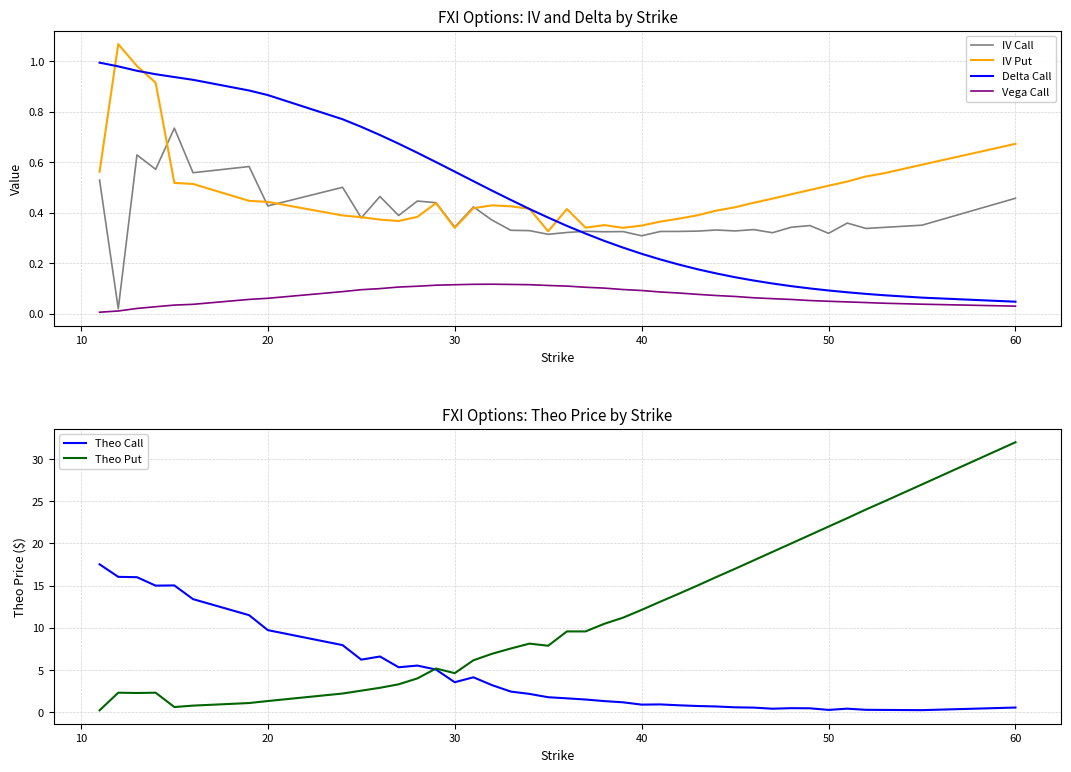

What is the greatest value displayed?

32.0